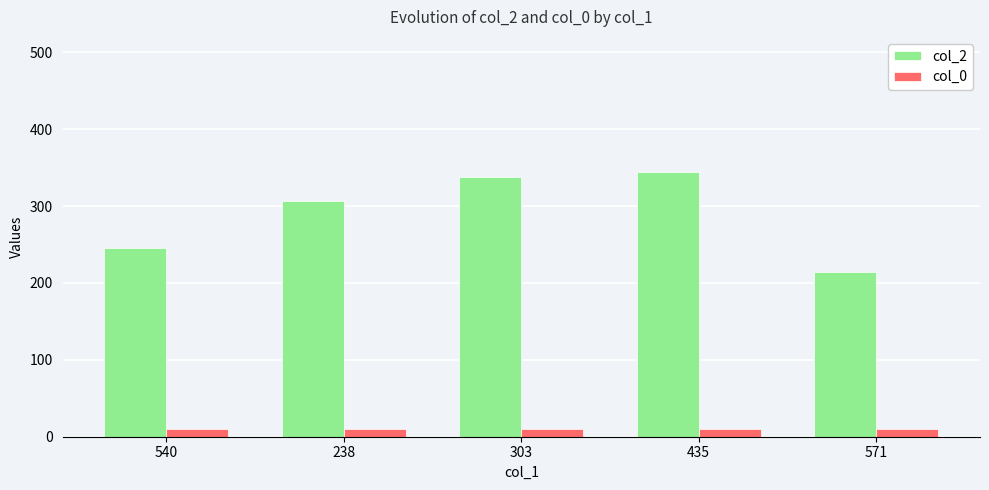

What is the minimum value shown in the chart?

10